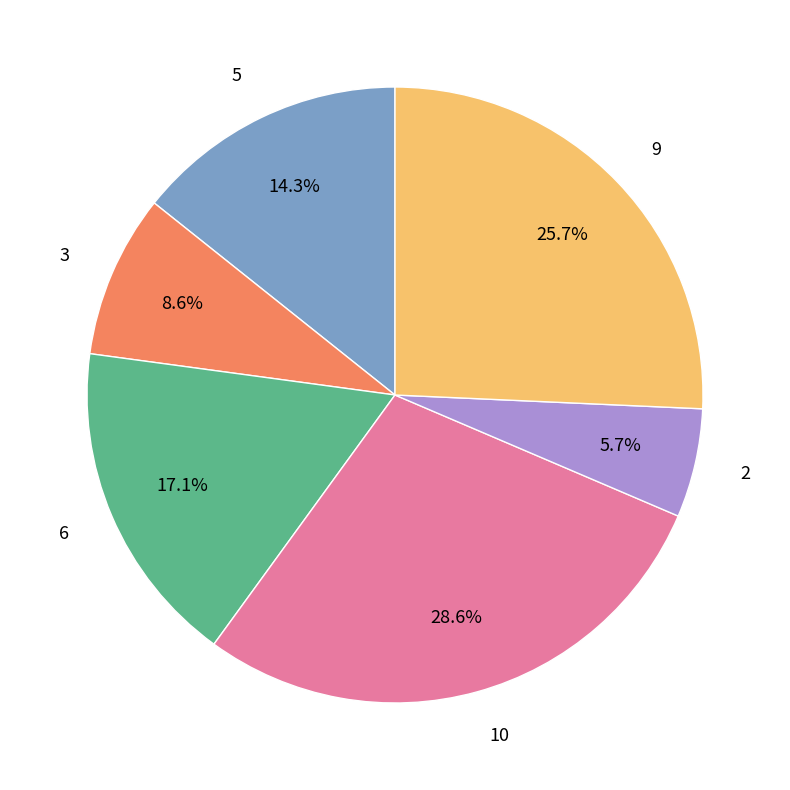

To the nearest percent, what portion does 2 represent?

6%